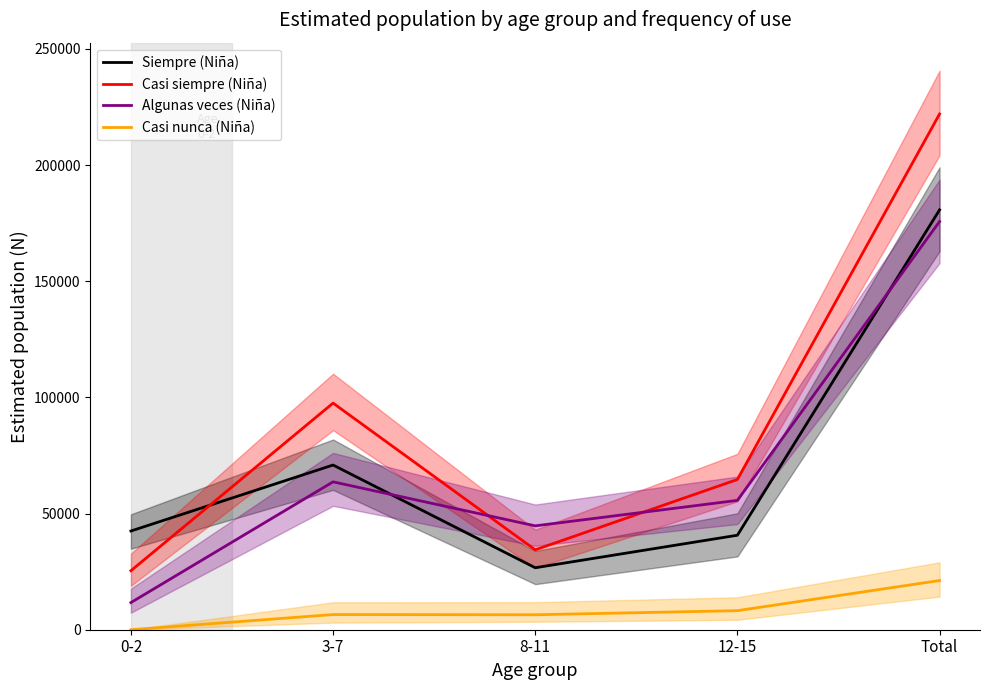

Does the chart display data point markers on the line(s)?

No